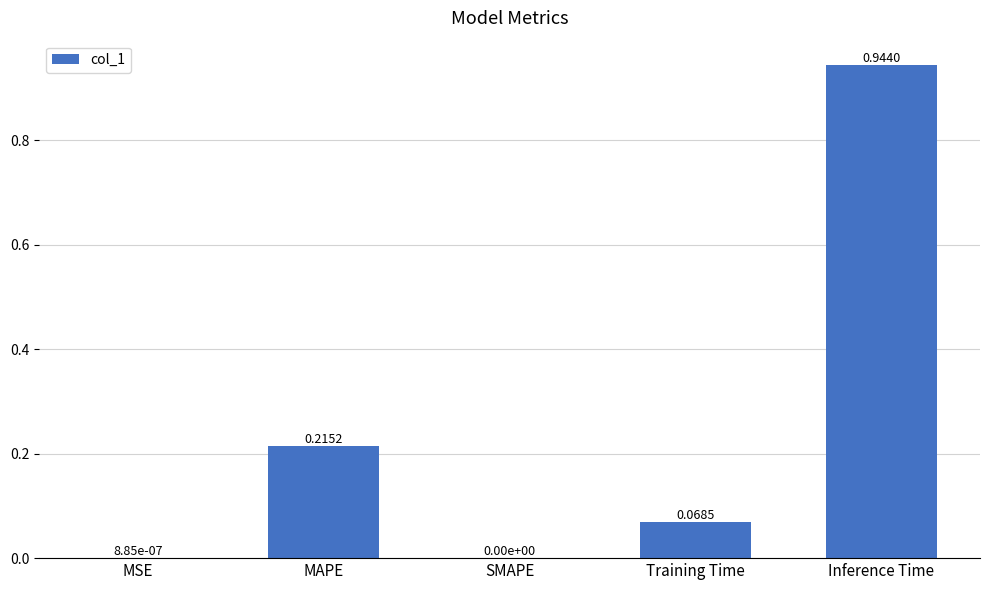

What is the change in value from SMAPE to Training Time?

+0.1